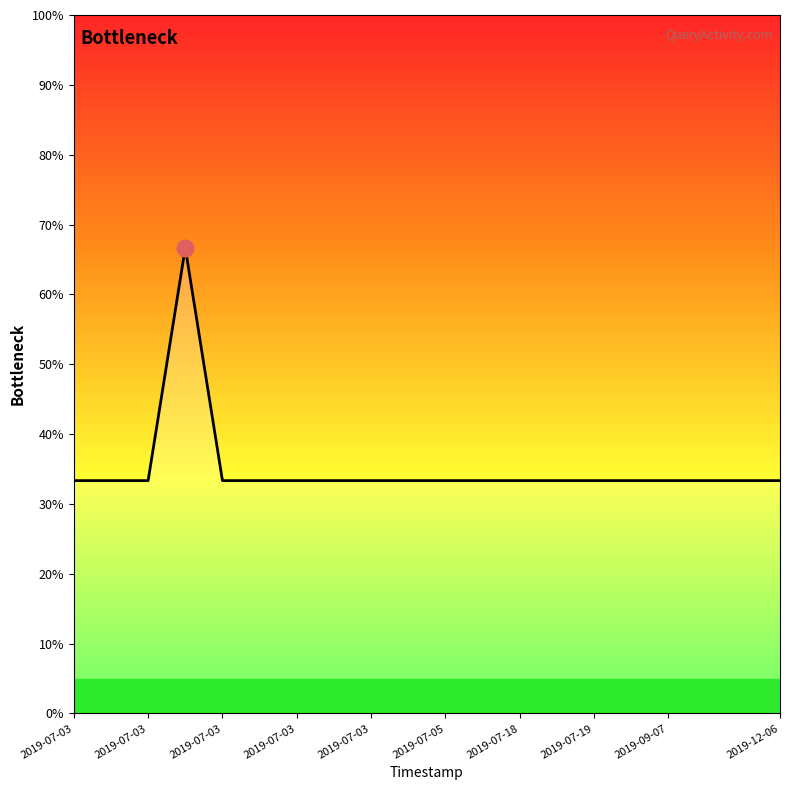

Does the chart display data point markers on the line(s)?

No